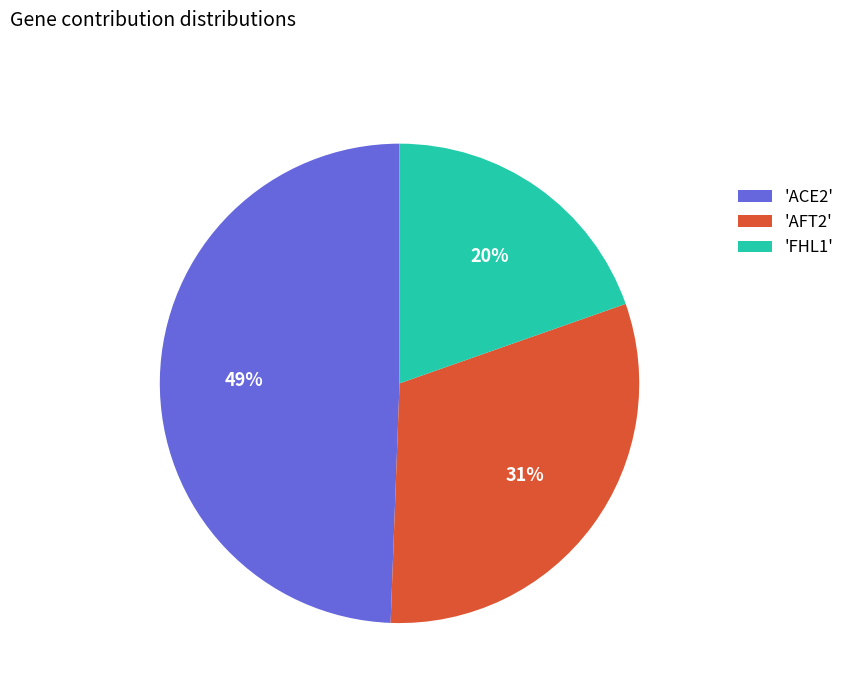

Combined, do 'FHL1' and 'AFT2' account for over 50%?

Yes